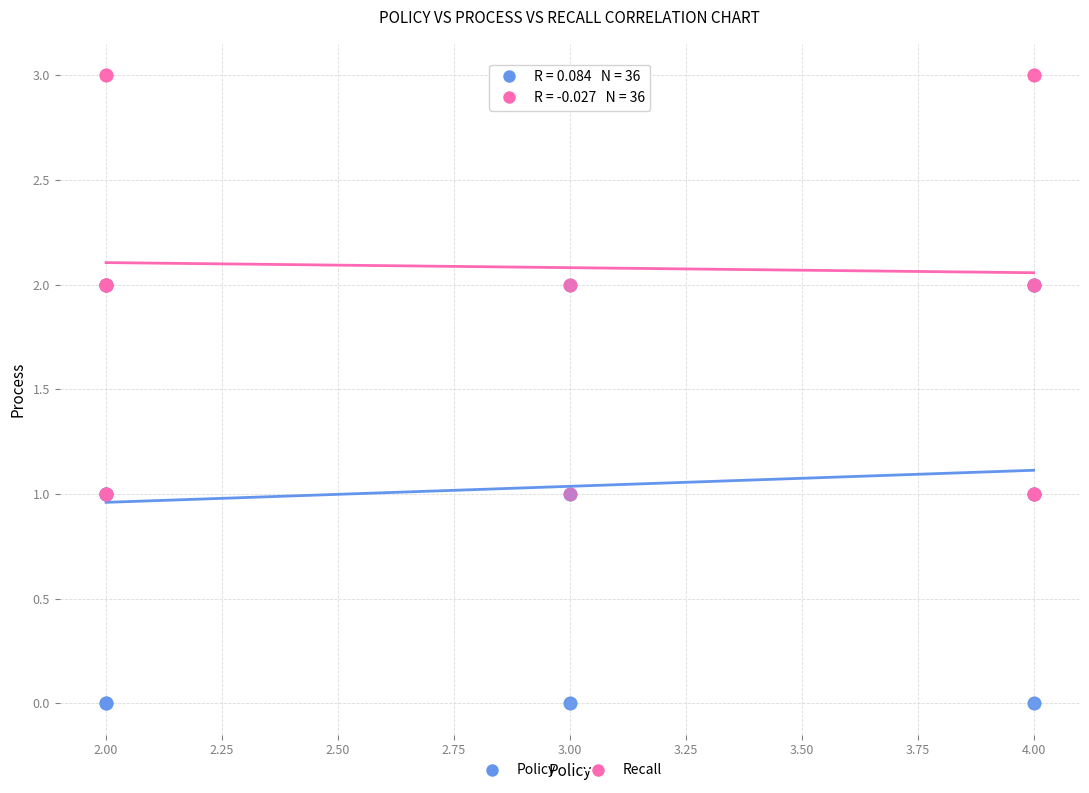

What are all the series names shown in the legend?

Policy, Recall